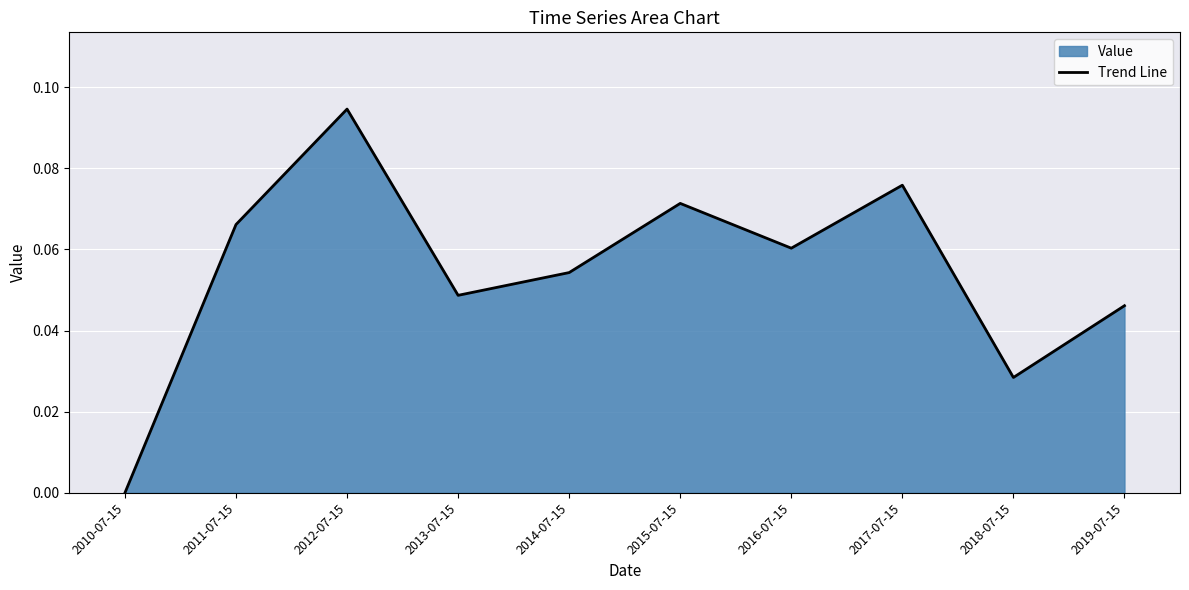

Rank the categories by value from lowest to highest.

2010-07-15, 2018-07-15, 2019-07-15, 2013-07-15, 2014-07-15, 2016-07-15, 2011-07-15, 2015-07-15, 2017-07-15, 2012-07-15